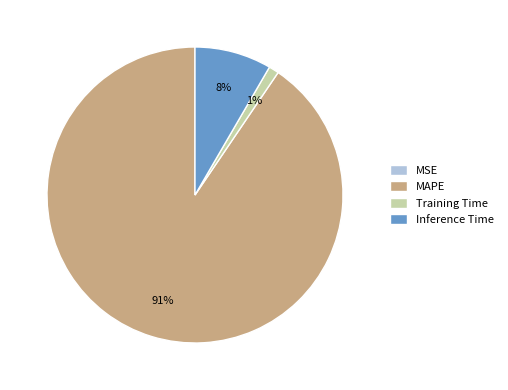

Is it true that Inference Time is 8% of the pie?

True